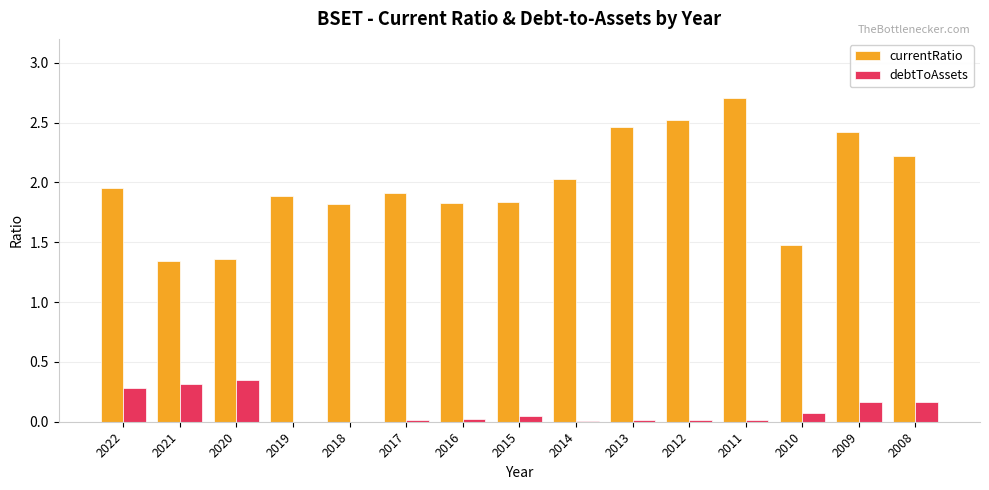

How many distinct data groups are displayed?

2